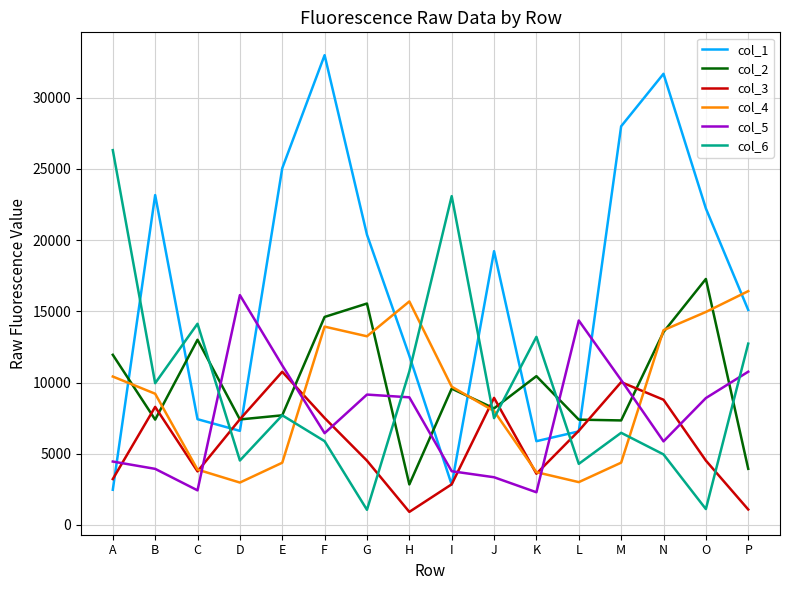

Which series has the widest spread of values?

col_1